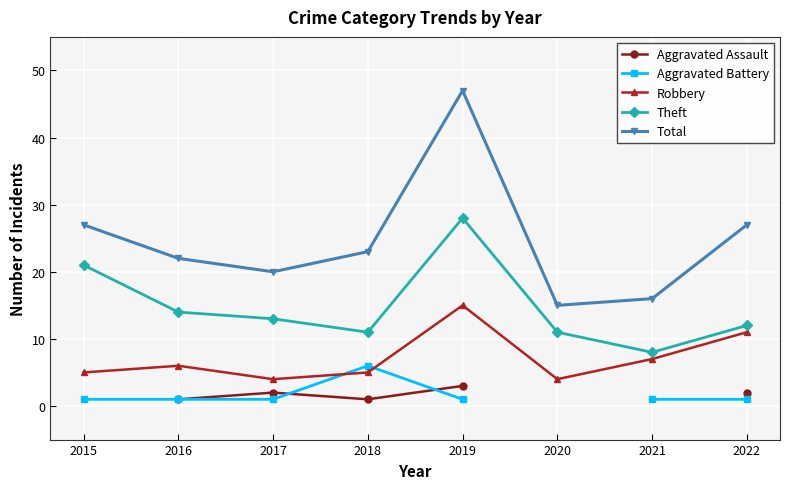

Rank the series by their average value, from lowest to highest.

Aggravated Assault, Aggravated Battery, Robbery, Theft, Total